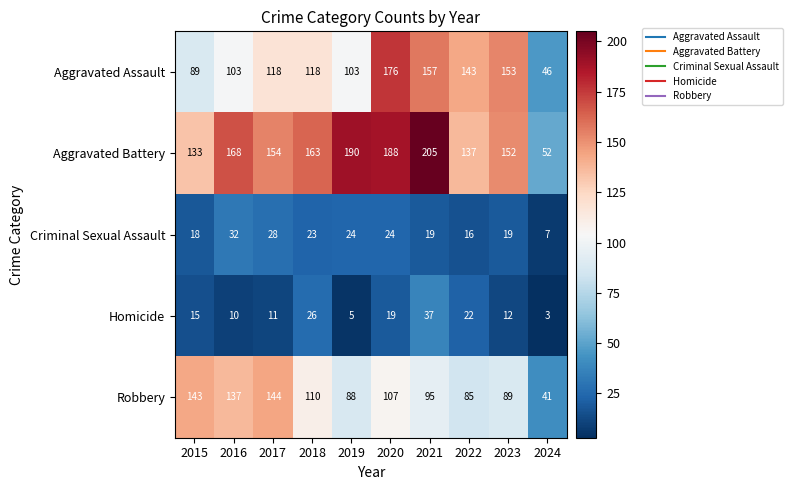

Which label corresponds to the largest value in the chart?

2021